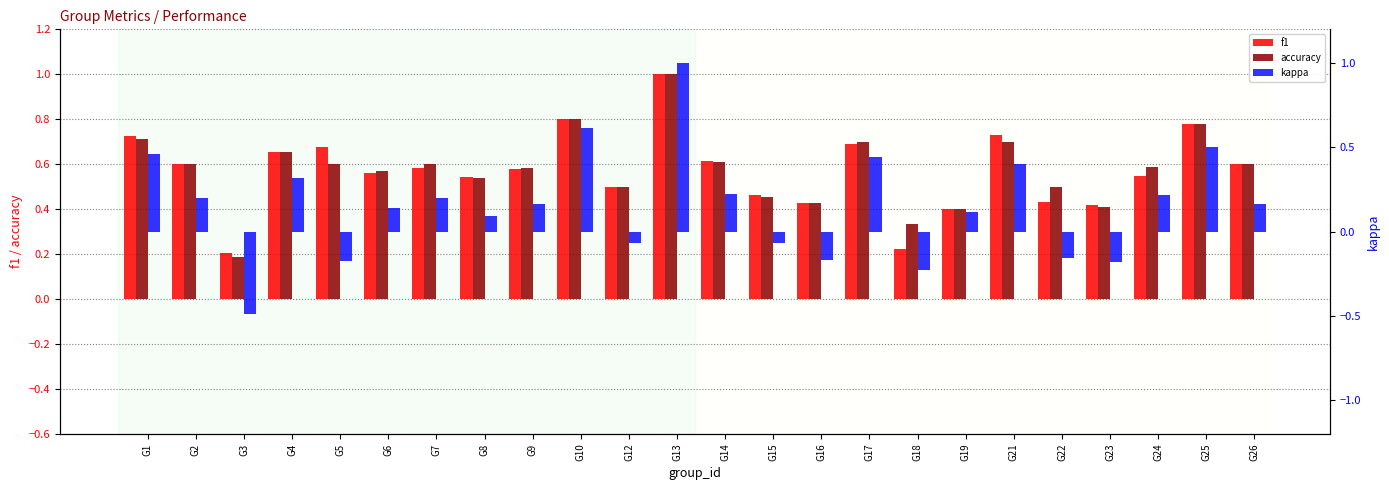

How many bars are there in each group?

3